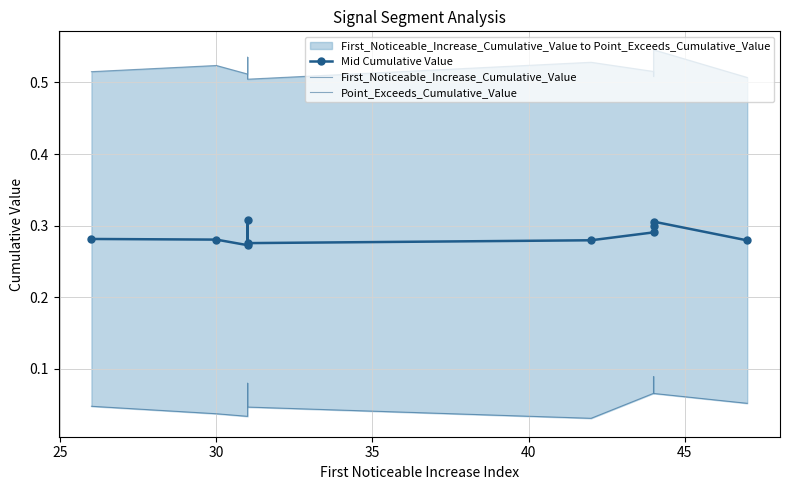

List the series in order of their overall mean, lowest first.

First_Noticeable_Increase_Cumulative_Value, Mid Cumulative Value, Point_Exceeds_Cumulative_Value